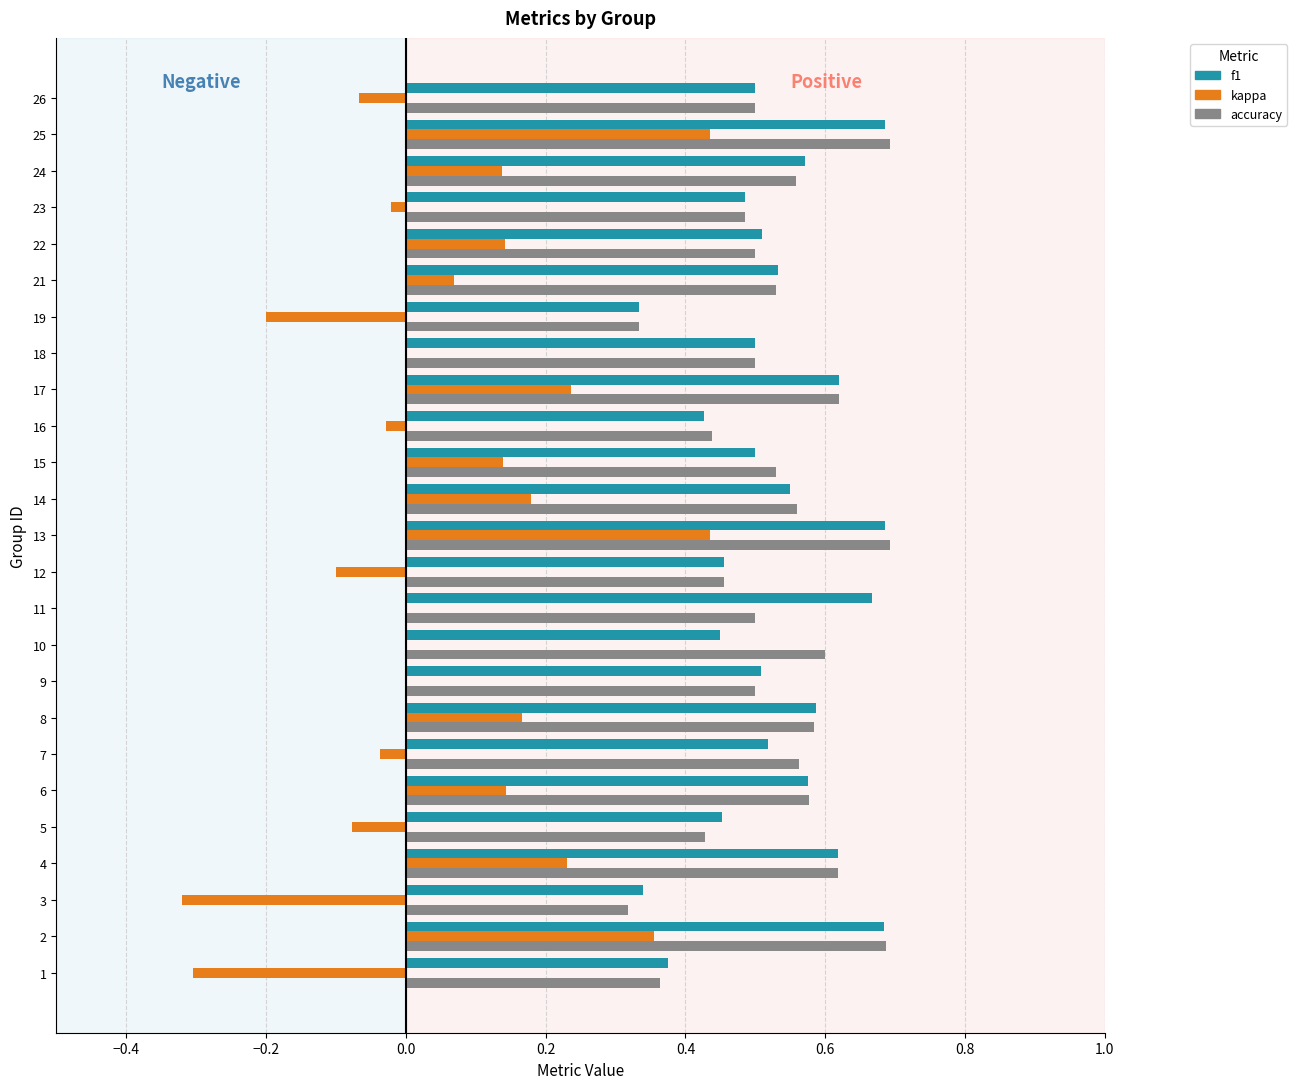

The value of f1 at 12 is 0.8. True or false?

False